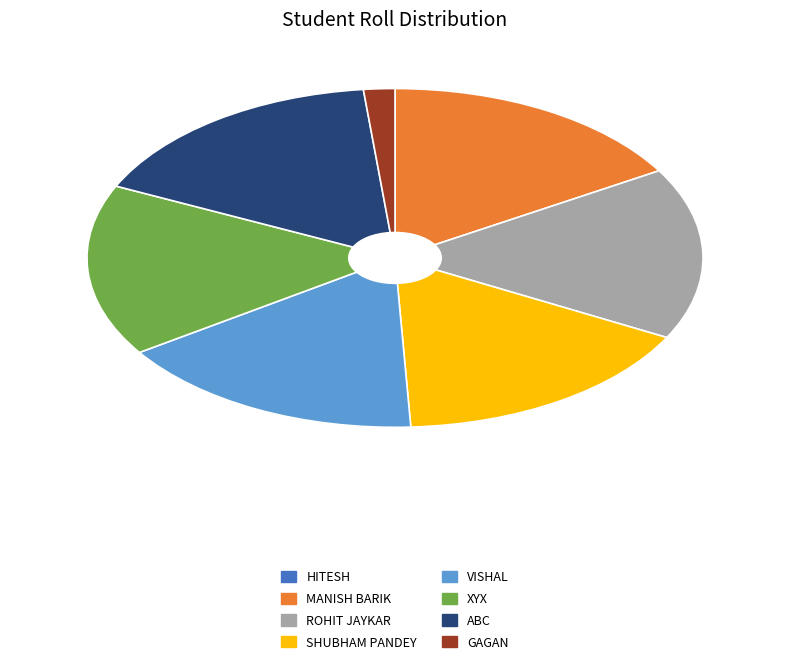

Does any single category account for the majority?

No